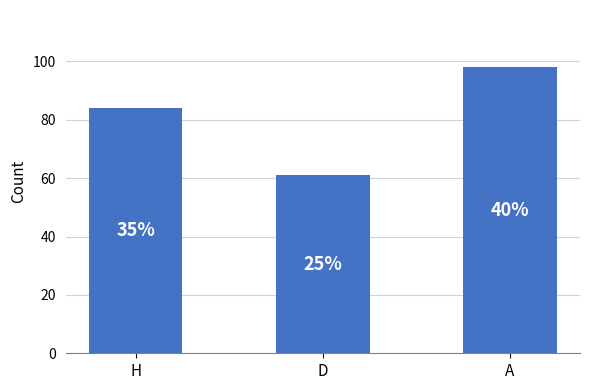

What is the label of the 2nd bar from the left?

D